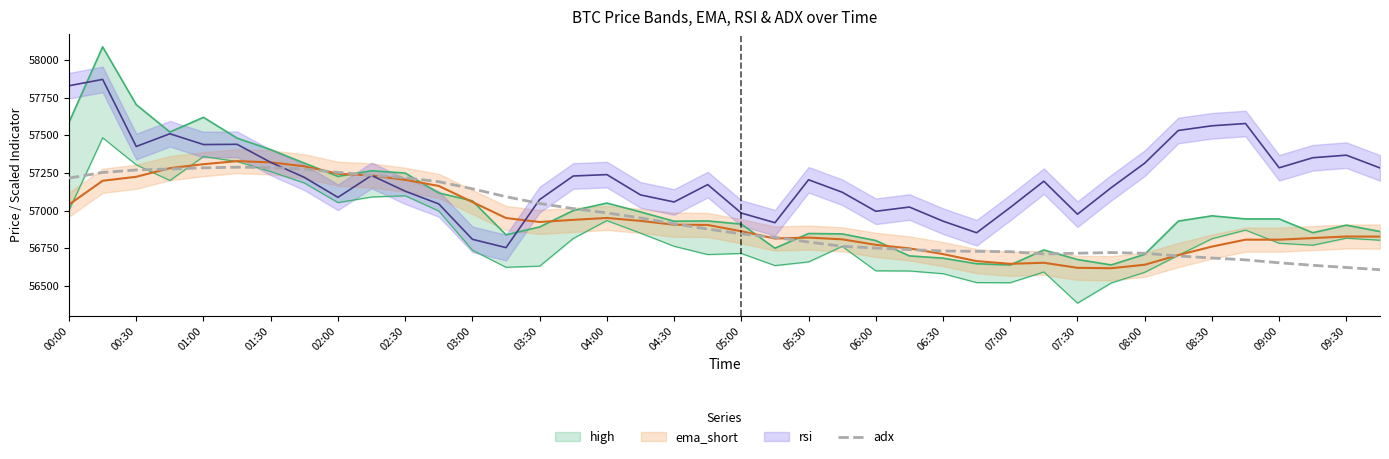

Is it true that adx equals 81482.3 at 06:00?

False